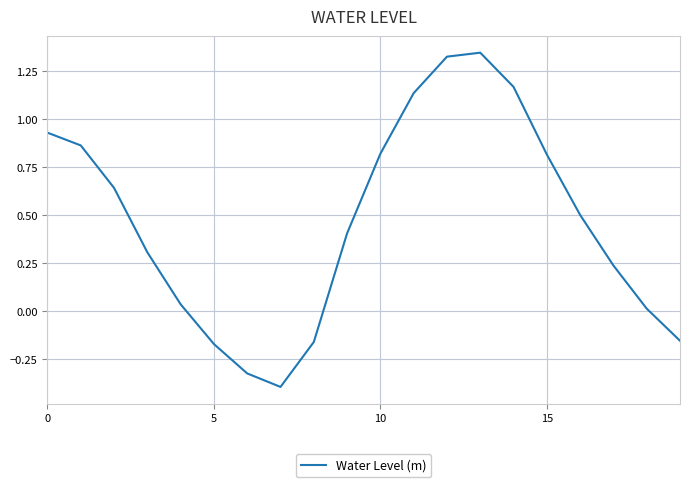

What is the difference between the maximum and minimum values?

1.7